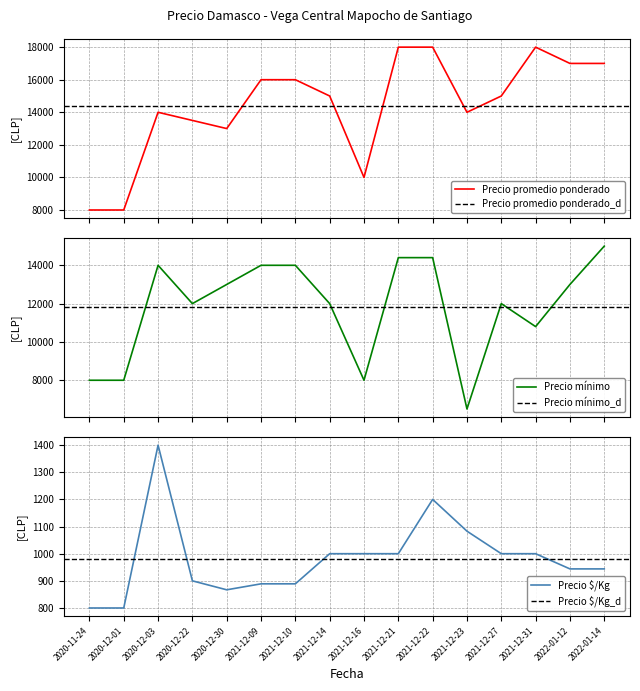

Which series changed the most between 2021-12-27 and 2022-01-14?

Precio mínimo